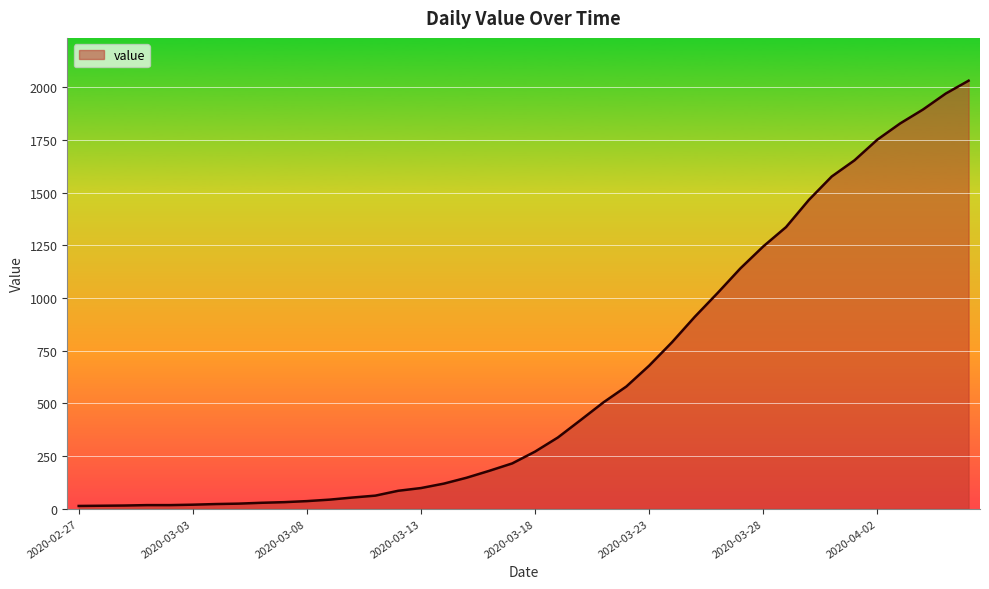

What is the difference between the maximum and minimum values?

2019